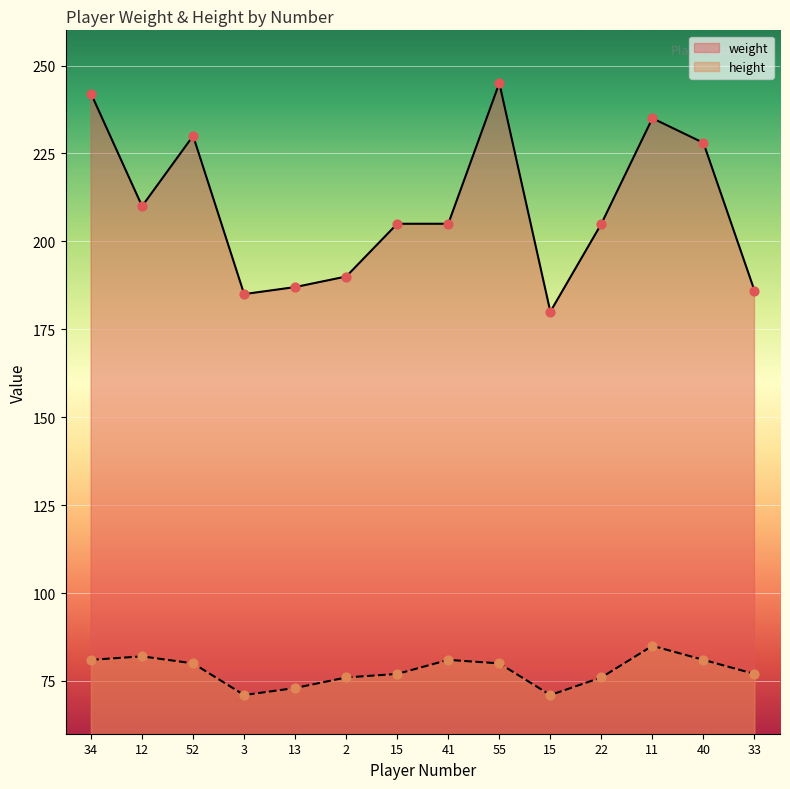

At which category is the sum across all series the highest?

55